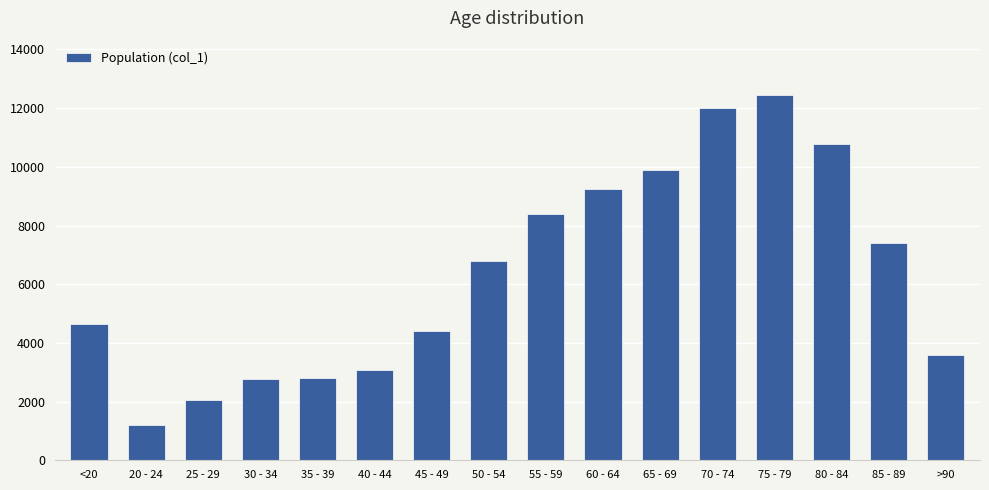

Which has a higher value, 35 - 39 or 20 - 24?

35 - 39